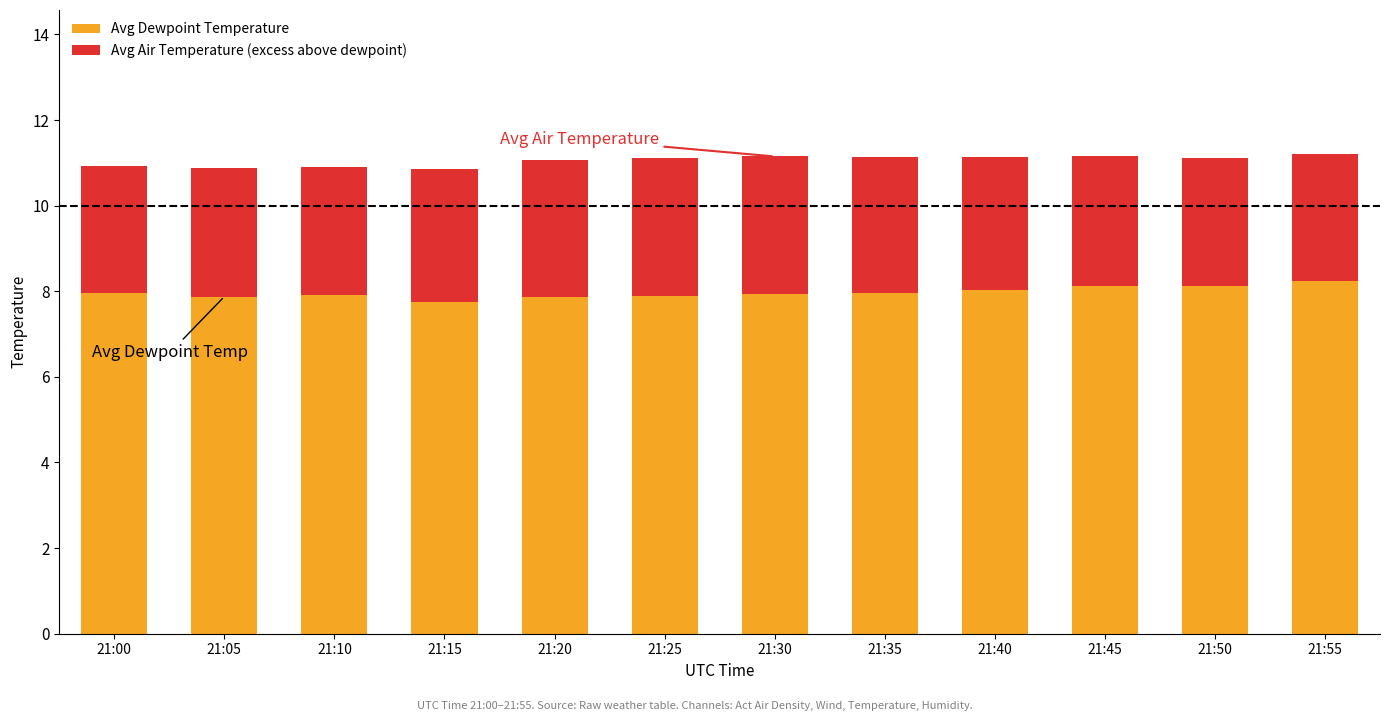

What is the total value across all series at 21:45?

11.2